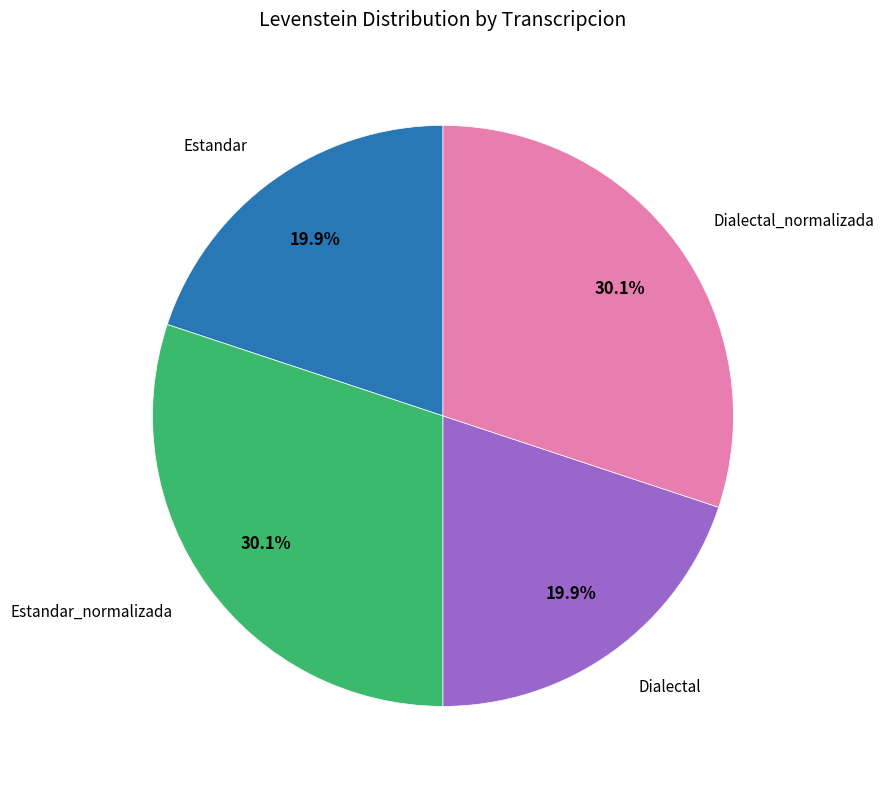

Count the number of slices in the pie.

4